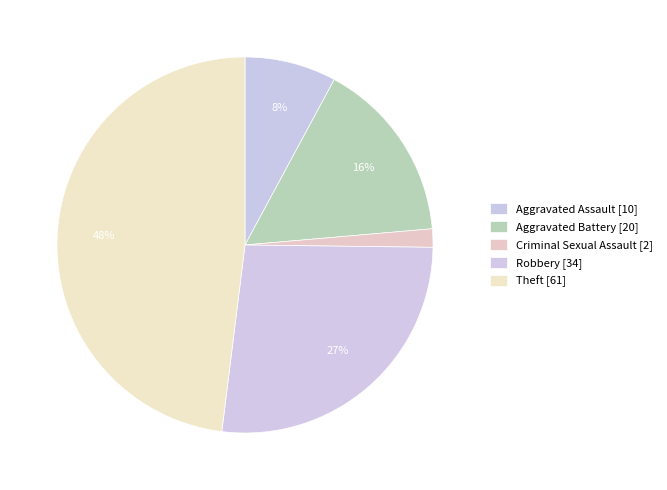

To the nearest percent, what is the difference between the Criminal Sexual Assault and Aggravated Battery slice percentages?

14%